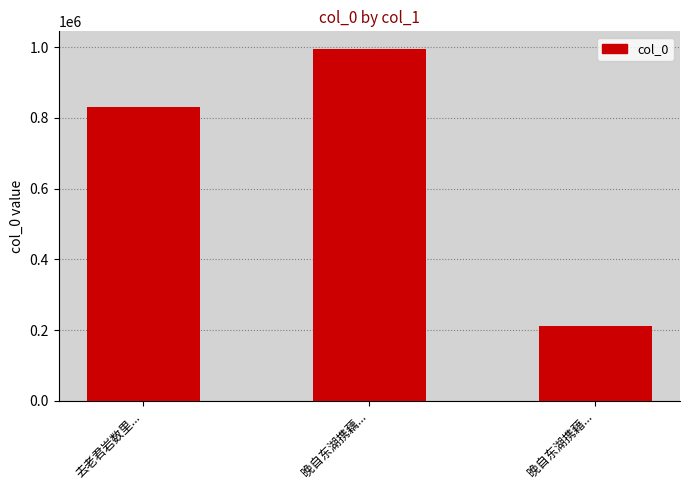

Reading left to right, list all the values displayed in this chart.

830355	994907	212272